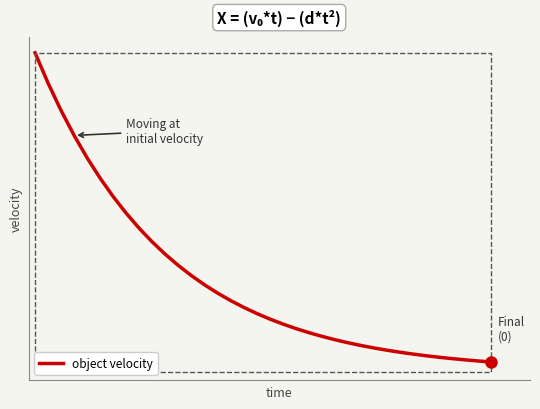

Is this an area chart (filled region under the line)?

No